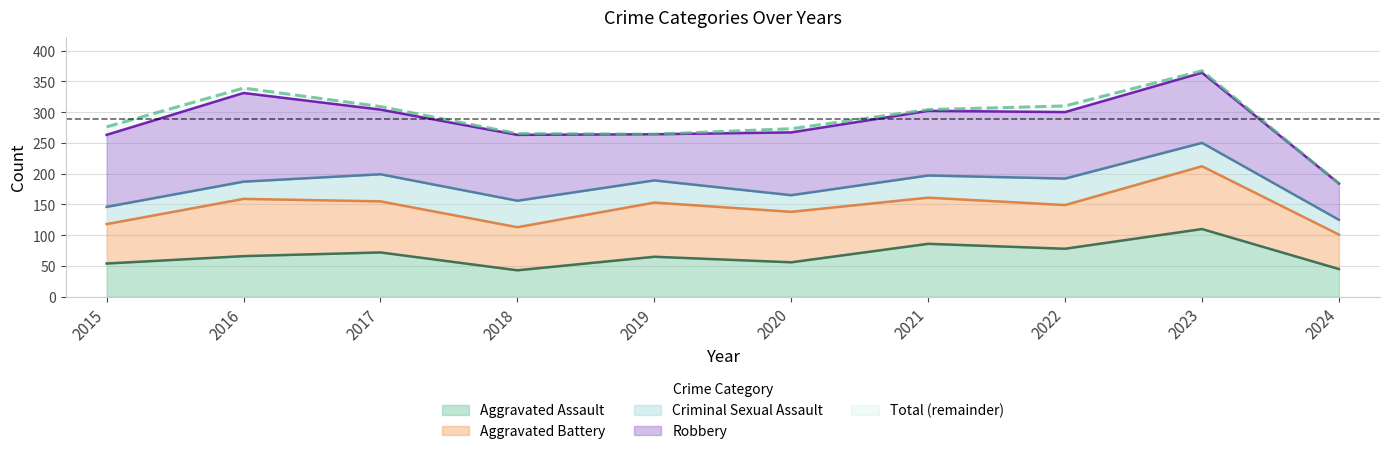

At how many categories does at least one series exceed 48?

10